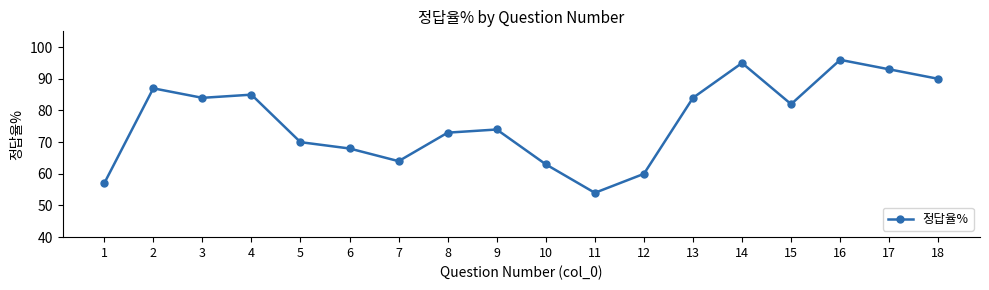

What is the value of the 5th point from the left?

70